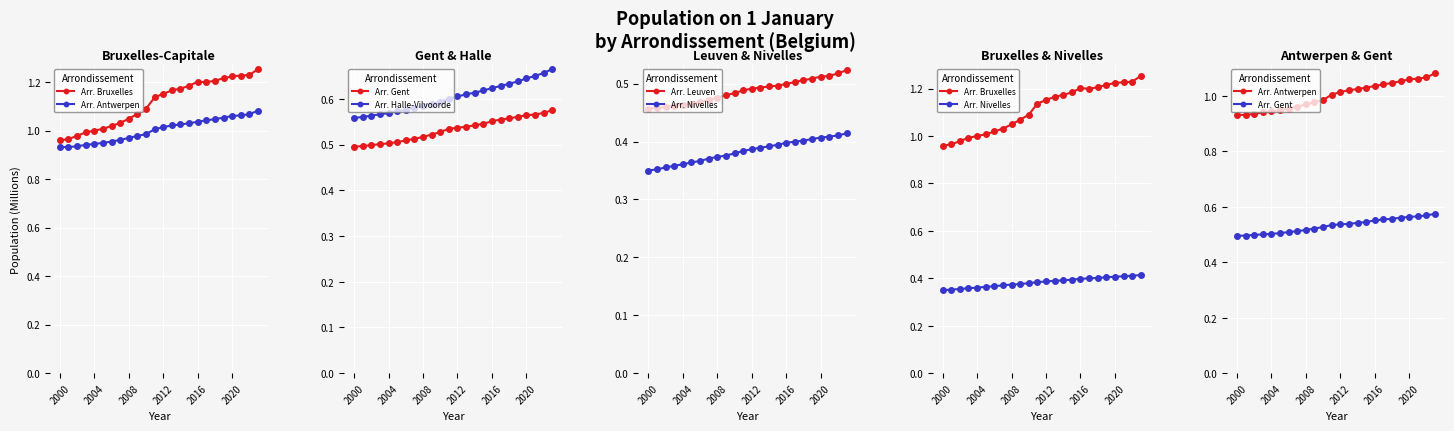

True or false: Arr. Antwerpen and Arr. Bruxelles intersect in this chart.

False